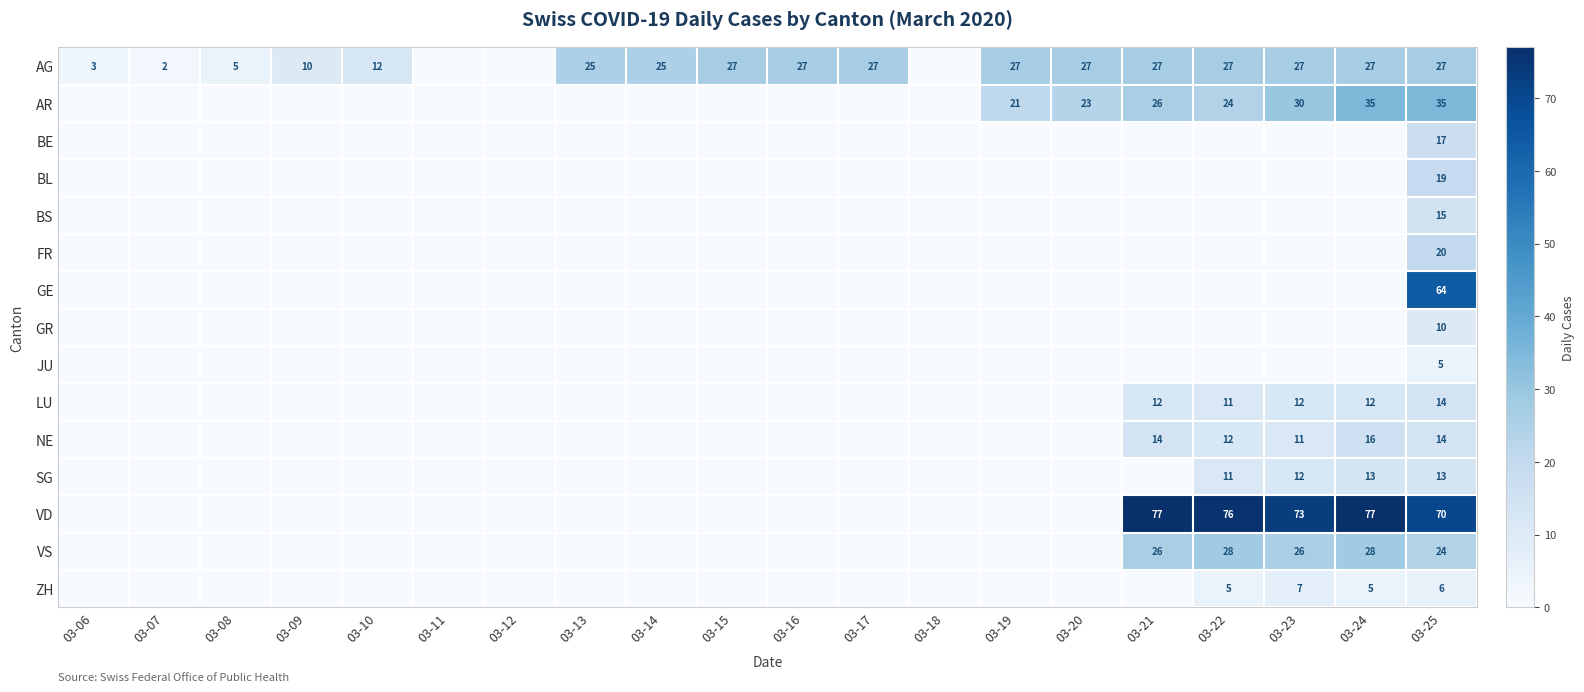

Is it true that VD equals -29 at 03-17?

False